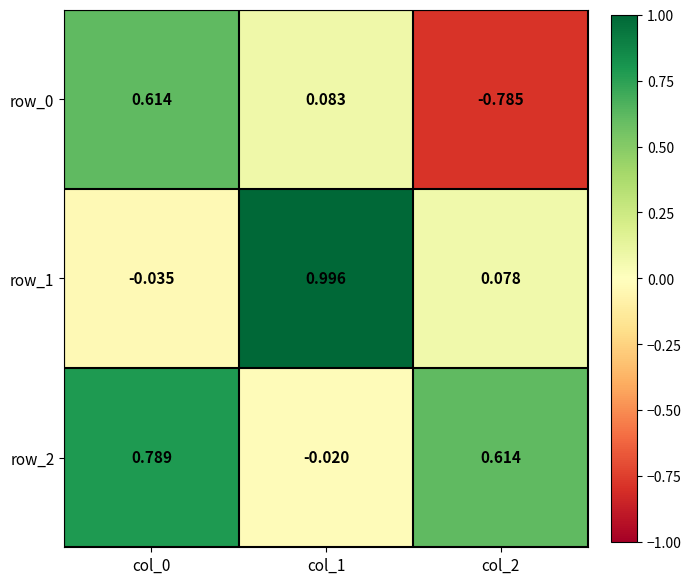

Is the value of row_2 at col_1 greater than the value of row_0 at col_0?

No